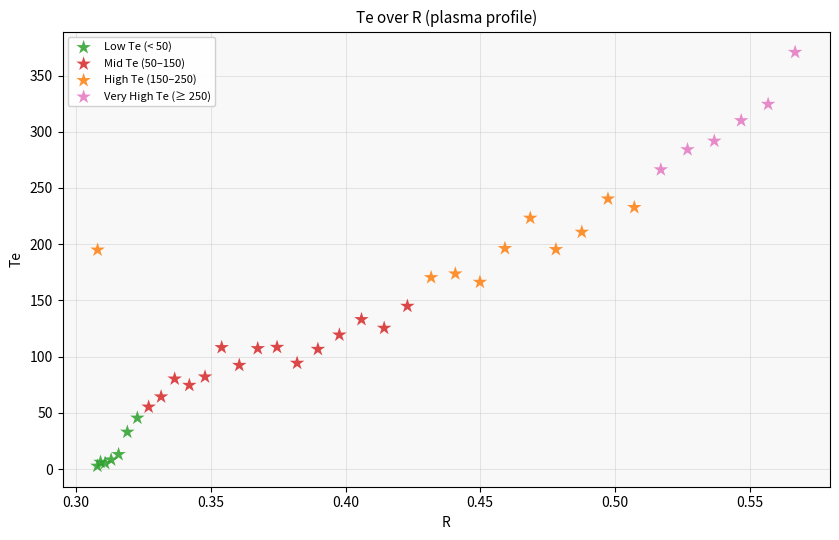

Which series contains the lowest Y value?

Low Te (< 50)